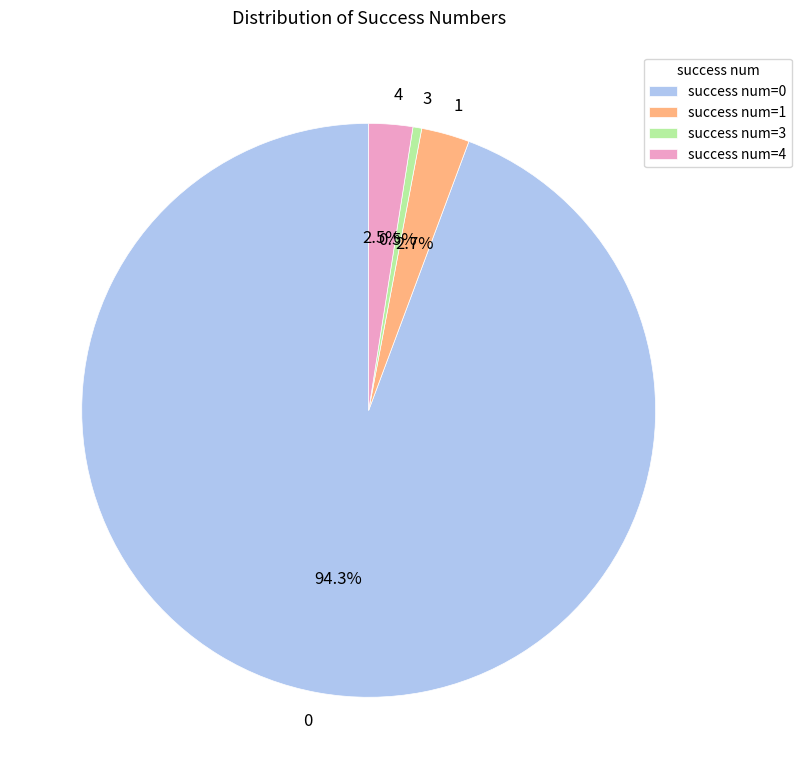

Is there any slice that represents more than half of the pie?

Yes